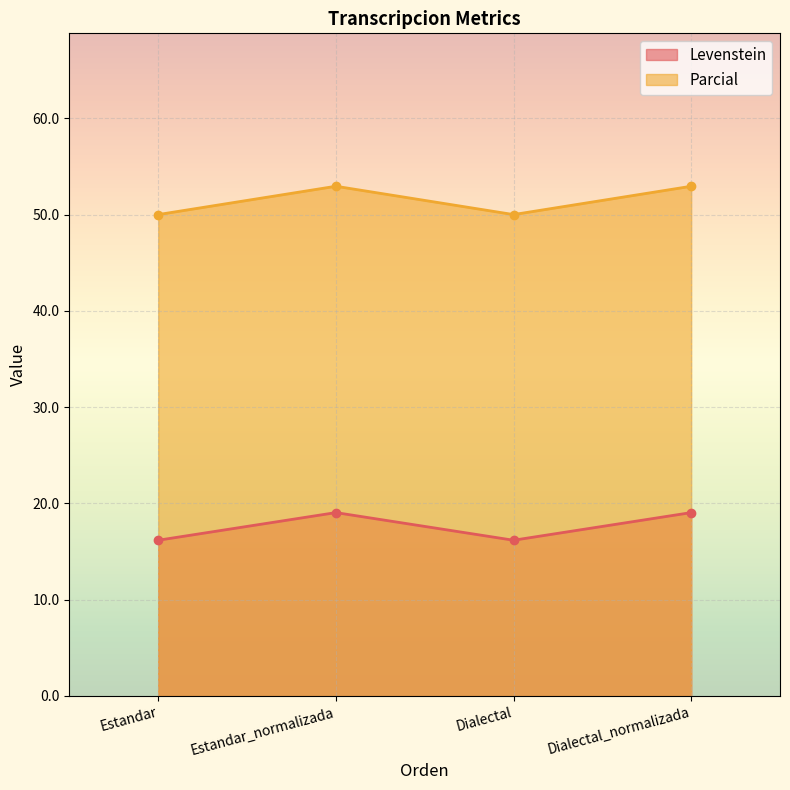

How many categories are shown in the chart?

4